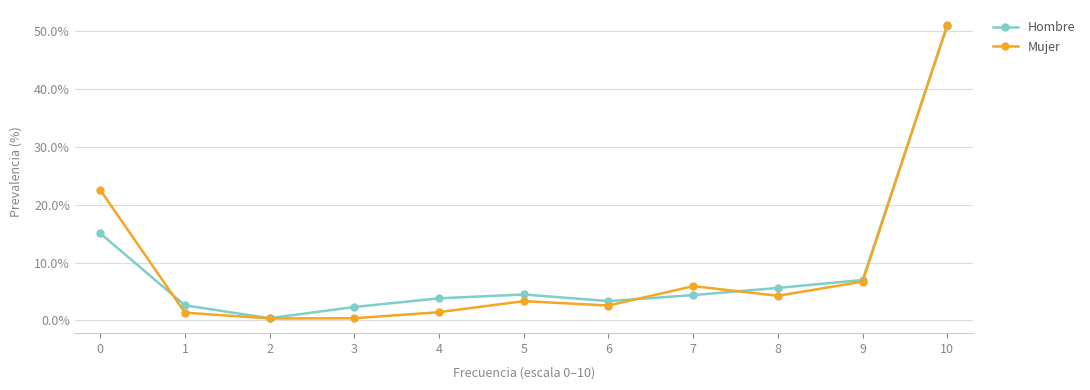

List the labels in order of Hombre value, largest first.

10, 0, 9, 8, 5, 7, 4, 6, 1, 3, 2